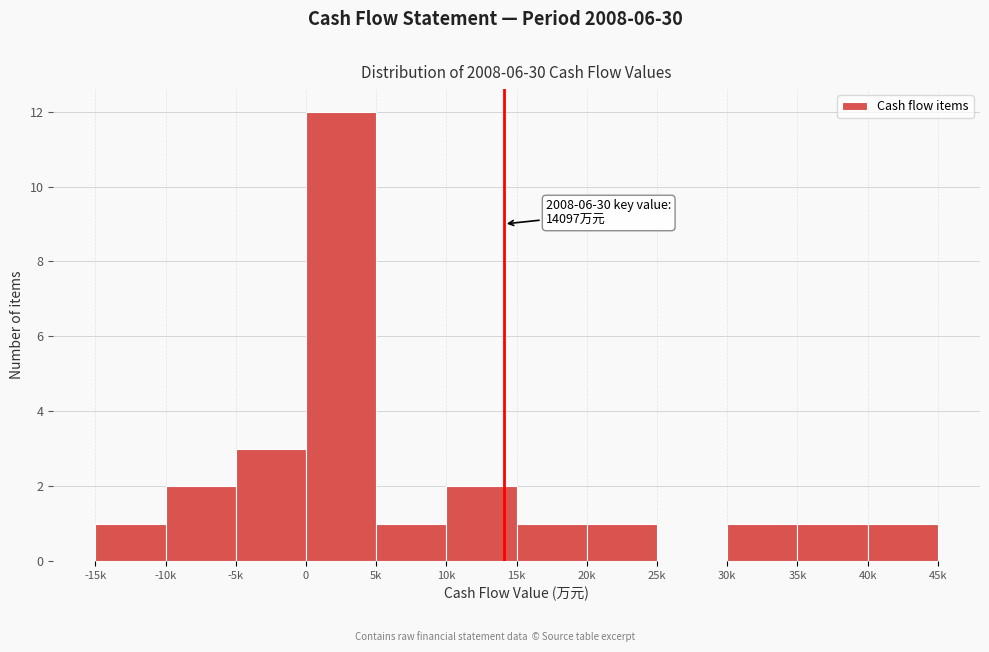

Reading right to left, extract all data points from this chart.

40k=1	35k=1	30k=1	25k=0	20k=1	15k=1	10k=2	5k=1	0=12	-5k=3	-10k=2	-15k=1